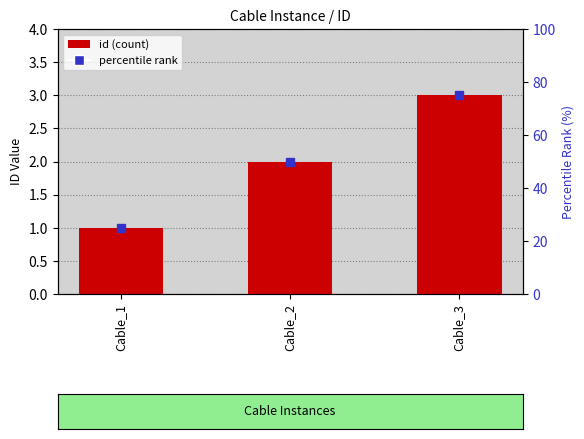

Reading right to left, list all the values displayed in this chart.

Cable_3=3	Cable_2=2	Cable_1=1